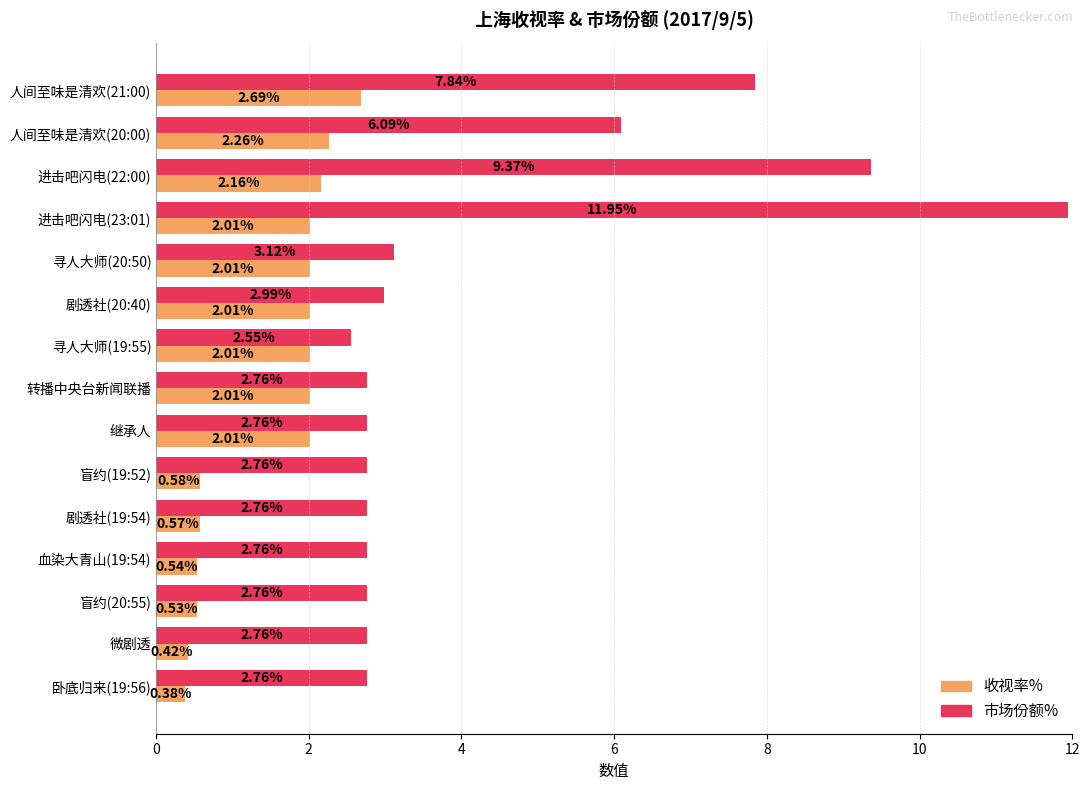

List the series in order of their overall mean, lowest first.

收视率%, 市场份额%